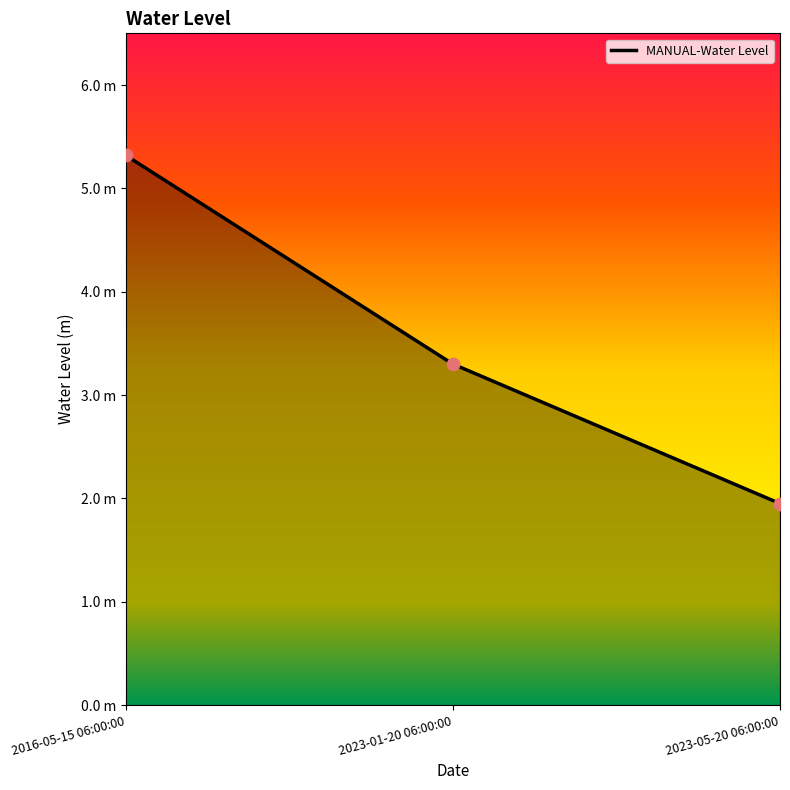

What is the ratio of the value at 2023-01-20 06:00:00 to the value at 2016-05-15 06:00:00?

0.6